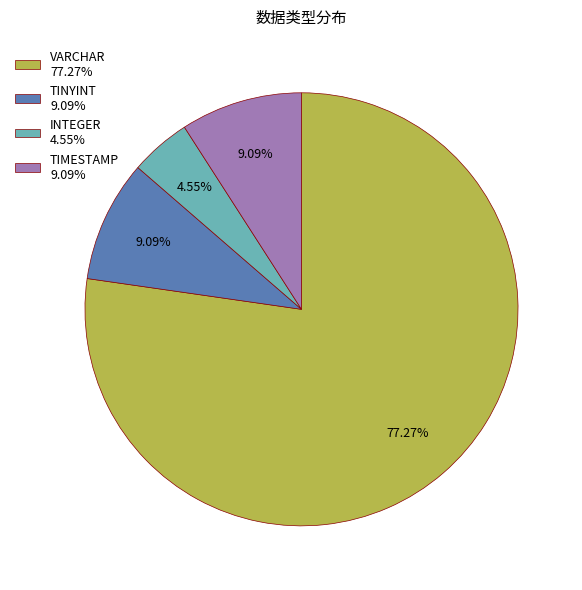

How many slices are in this pie chart?

4